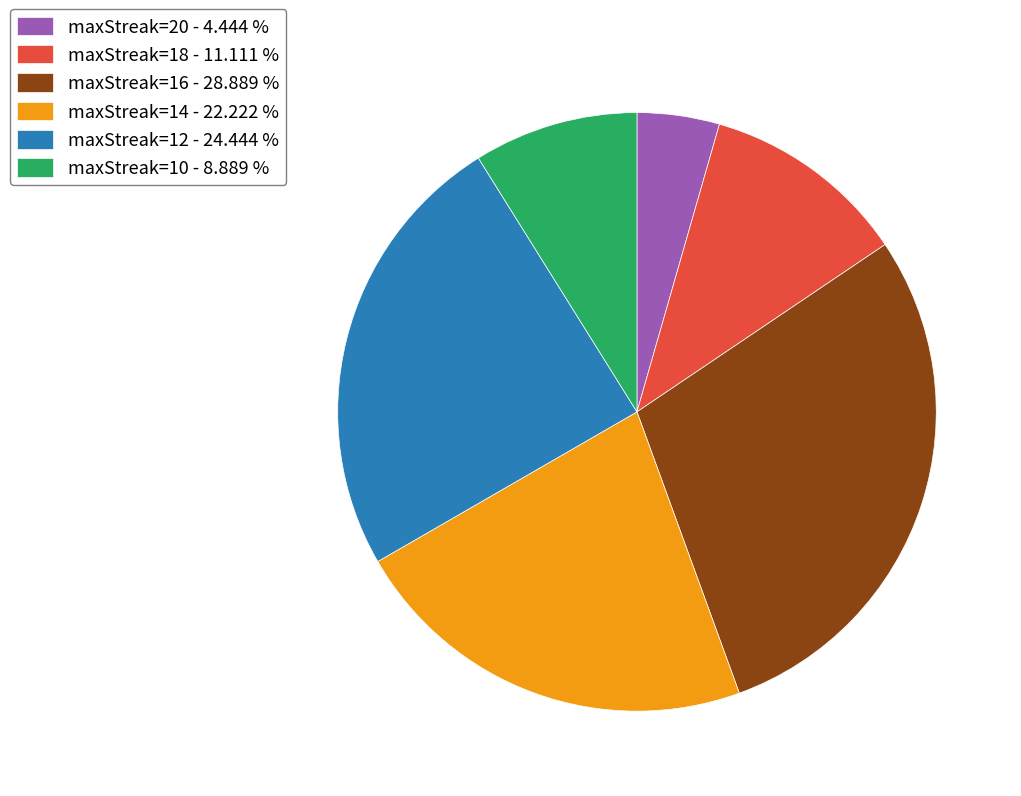

Rank the categories by value from lowest to highest.

maxStreak=20, maxStreak=10, maxStreak=18, maxStreak=14, maxStreak=12, maxStreak=16